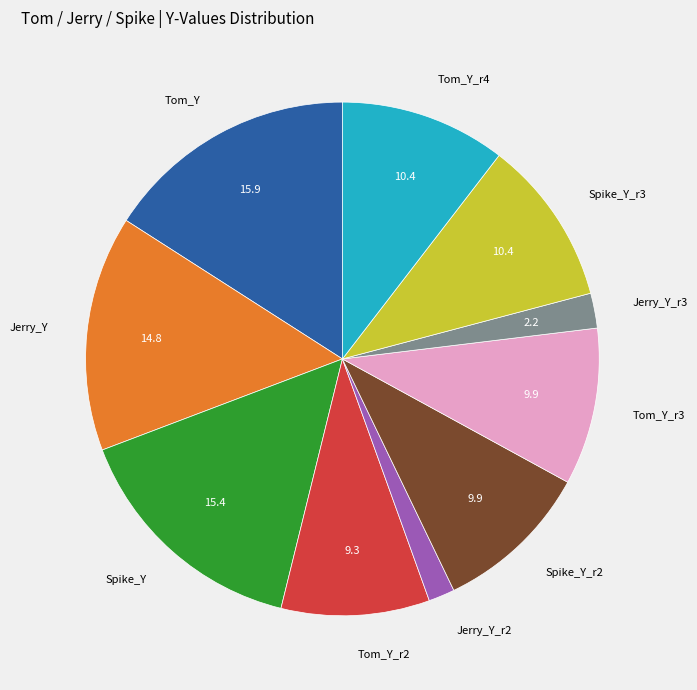

How many slices are in this pie chart?

10